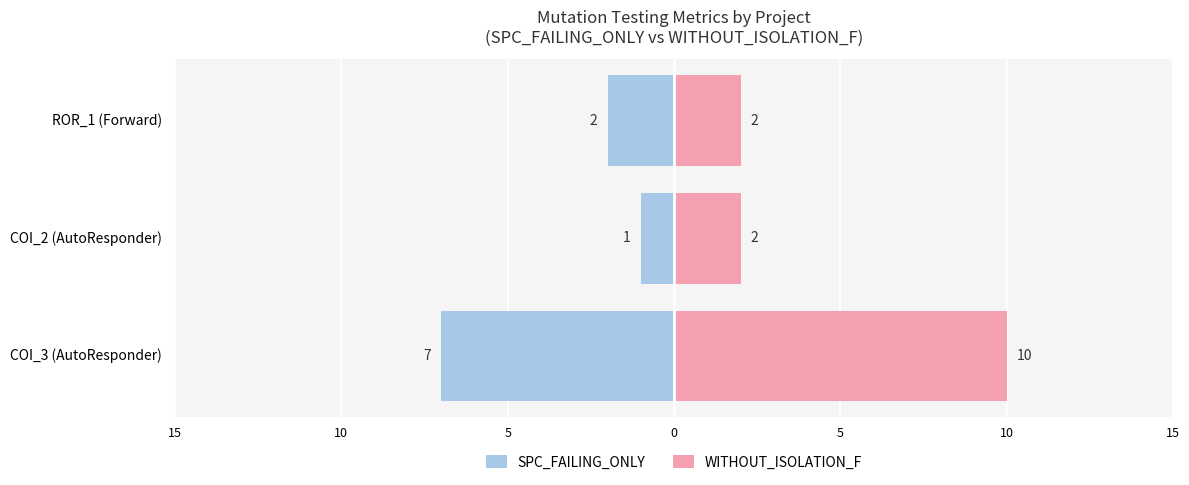

Rank the series by their average value, from highest to lowest.

WITHOUT_ISOLATION_F, SPC_FAILING_ONLY